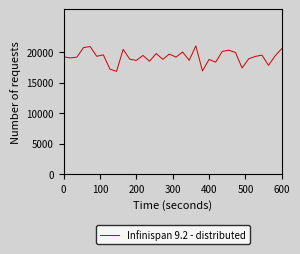

What is the maximum value shown in the chart?

21039.7